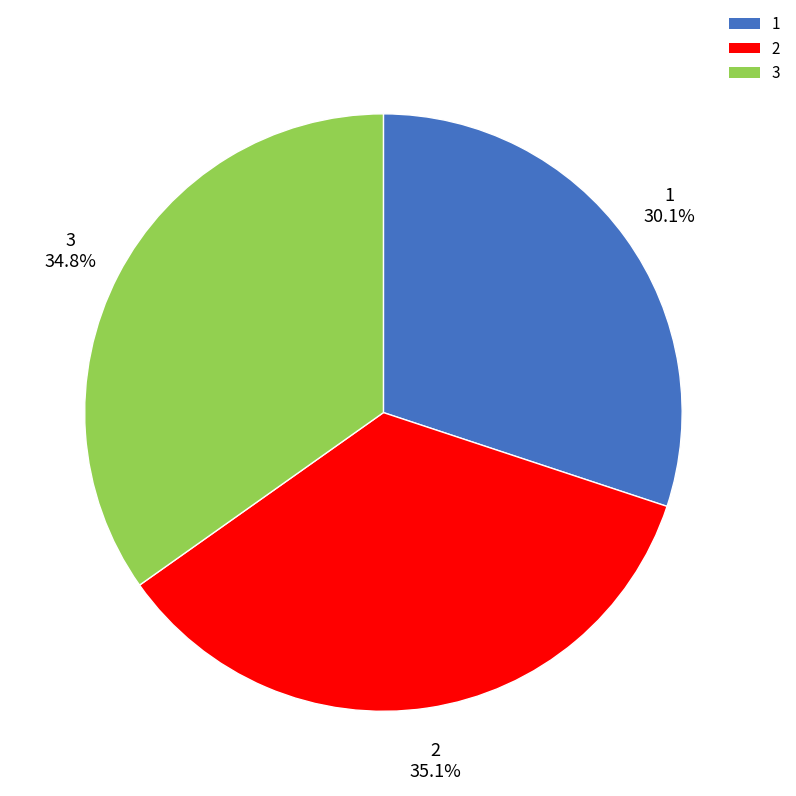

How many slices are in this pie chart?

3